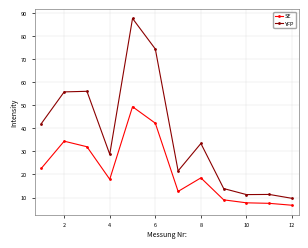

True or false: SE and YFP intersect in this chart.

False